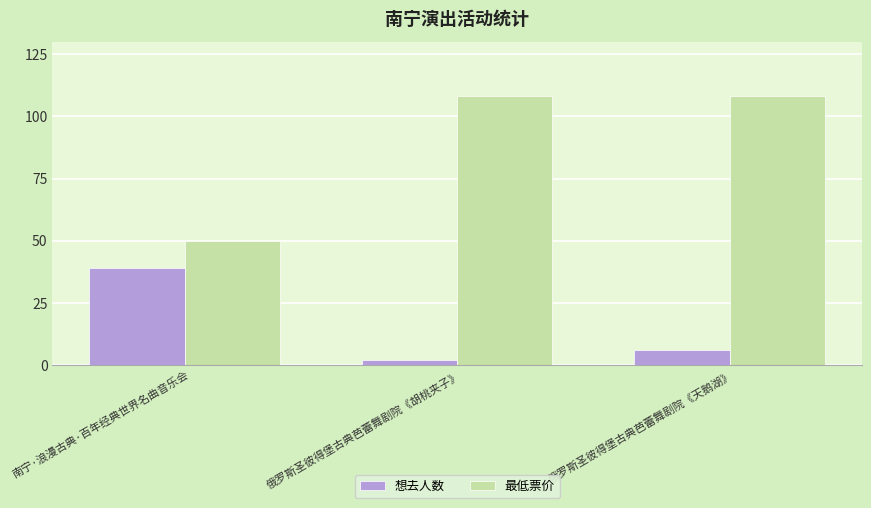

How many distinct data groups are displayed?

2